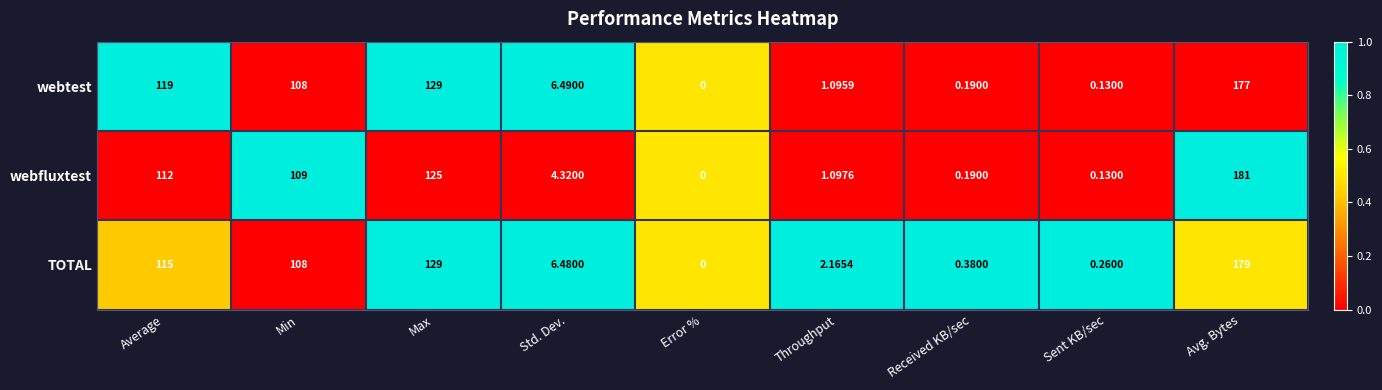

Which series has the largest total across all categories?

webtest